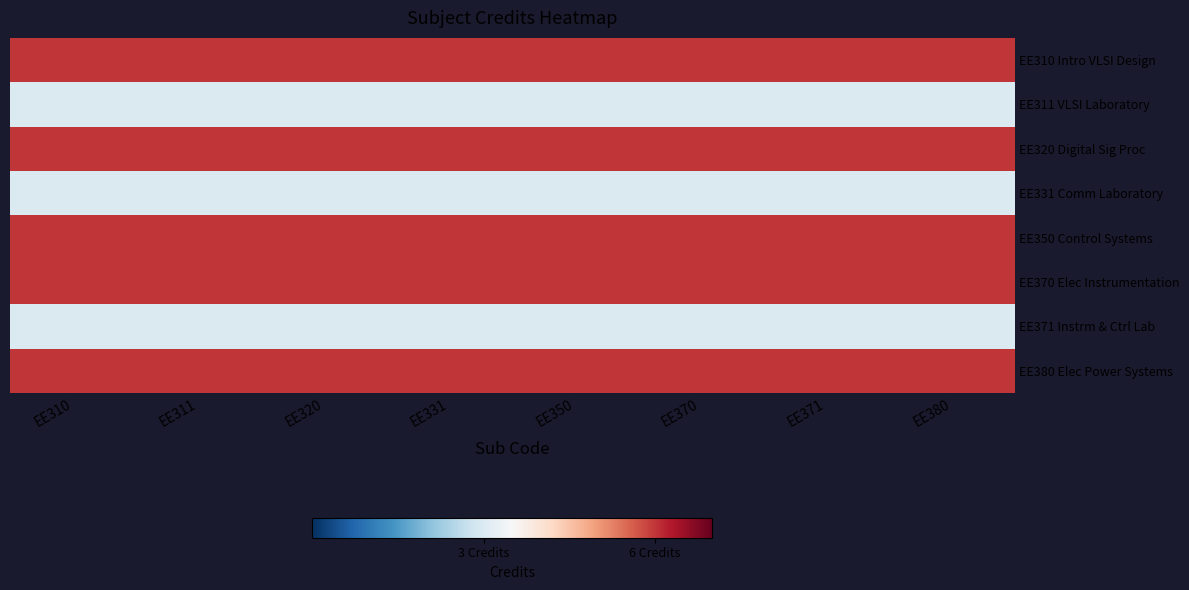

Count the number of data series in this chart.

8